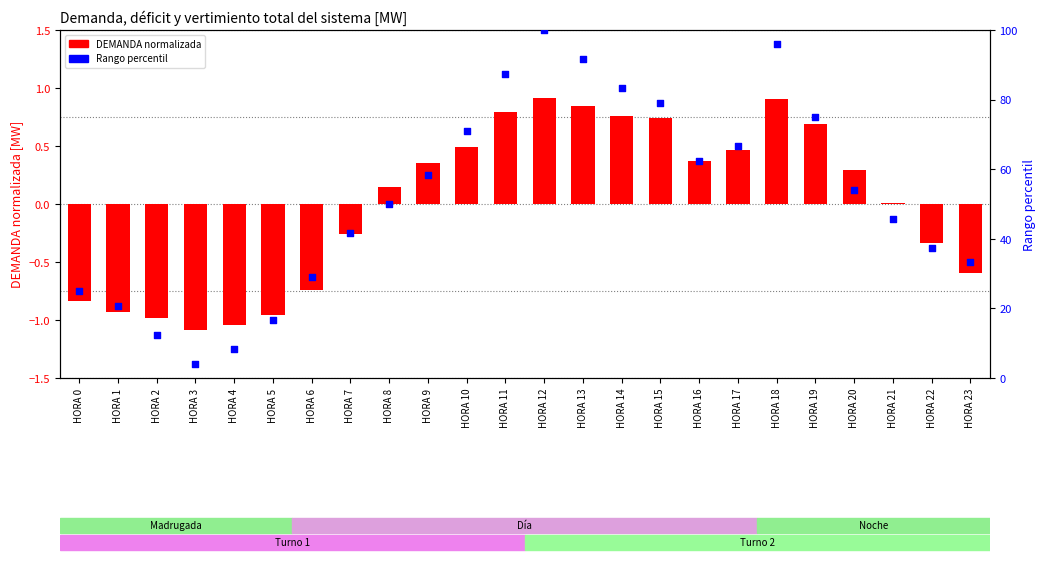

Which series contains the lowest Y value?

DEMANDA (normalizada)